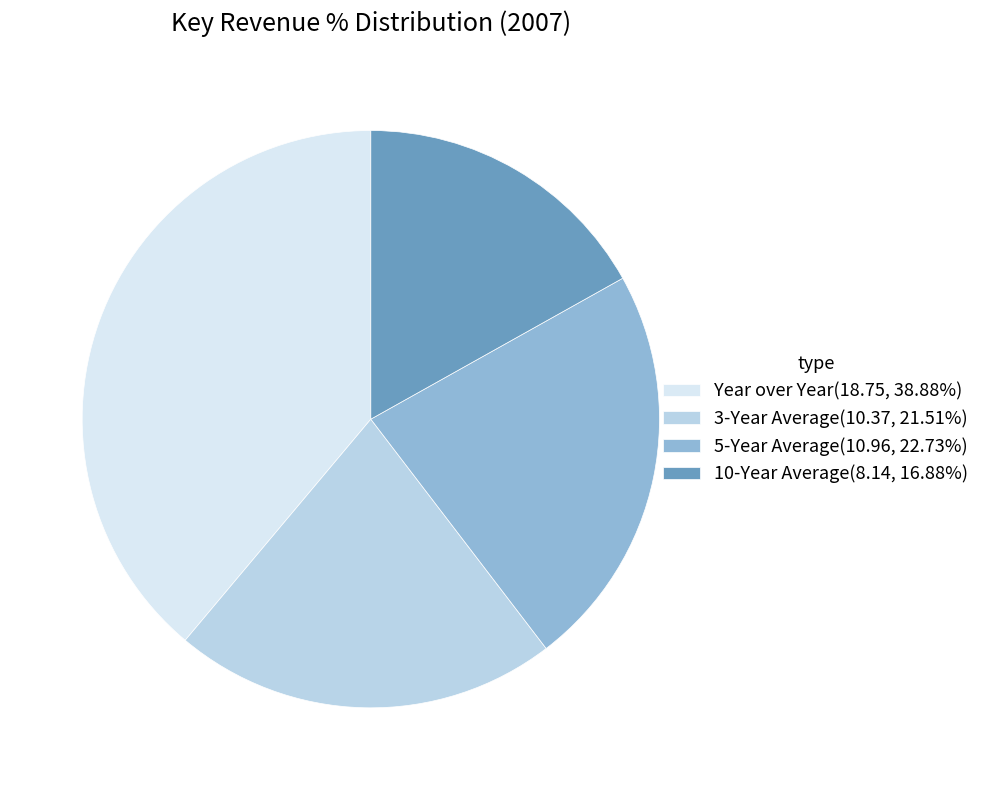

Combined, do Year over Year(18.75, 38.88%) and 10-Year Average(8.14, 16.88%) account for over 50%?

Yes